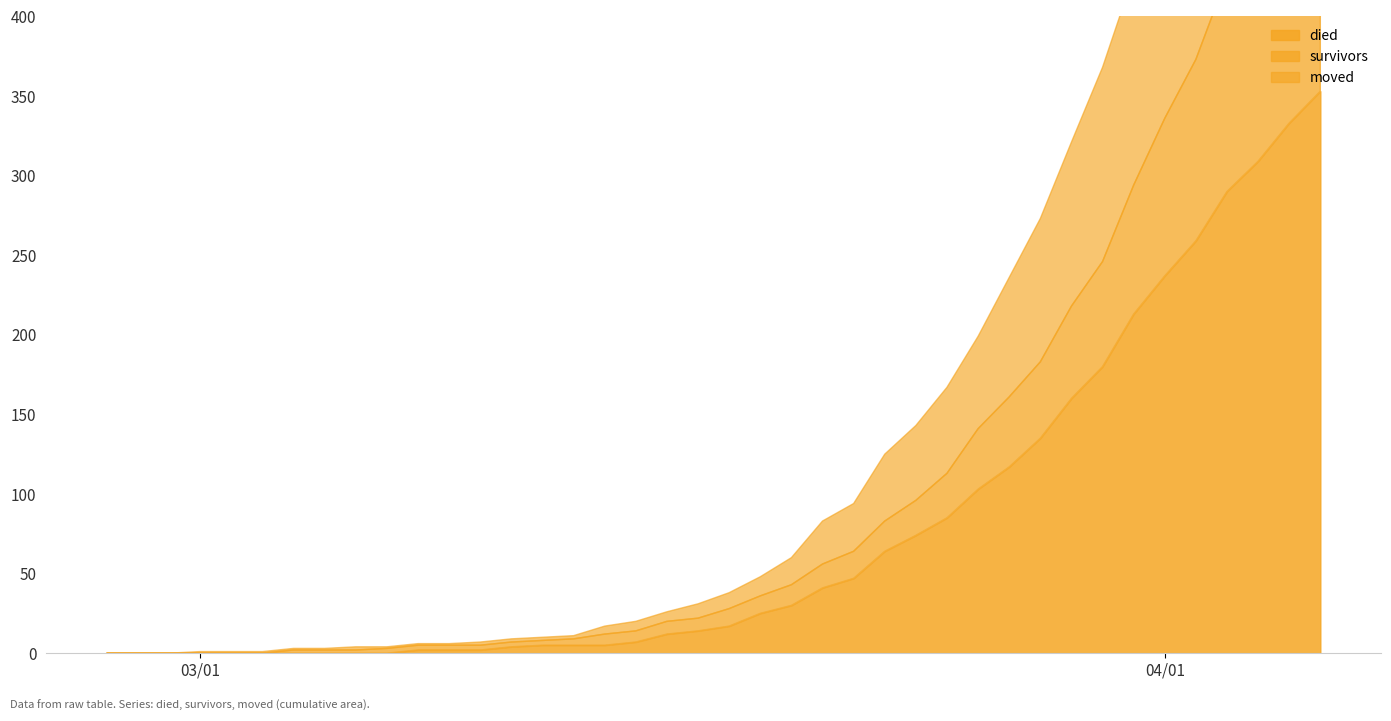

Reading right to left, transcribe all the data shown in this chart.

survivors: 2020-04-06=181	2020-04-05=158	2020-04-04=149	2020-04-03=135	2020-04-02=114	2020-04-01=99	2020-03-31=81	2020-03-30=66	2020-03-29=58	2020-03-28=48	2020-03-27=44	2020-03-26=38	2020-03-25=28	2020-03-24=22	2020-03-23=19	2020-03-22=17	2020-03-21=15	2020-03-20=13	2020-03-19=11	2020-03-18=11	2020-03-17=8	2020-03-16=8	2020-03-15=7	2020-03-14=7	2020-03-13=4	2020-03-12=3	2020-03-11=3	2020-03-10=3	2020-03-09=3	2020-03-08=3	2020-03-07=3	2020-03-06=2	2020-03-05=2	2020-03-04=2	2020-03-03=0	2020-03-02=0	2020-03-01=0	2020-02-29=0	2020-02-28=0	2020-02-27=0
died: 2020-04-06=353	2020-04-05=333	2020-04-04=309	2020-04-03=290	2020-04-02=259	2020-04-01=237	2020-03-31=213	2020-03-30=180	2020-03-29=160	2020-03-28=135	2020-03-27=117	2020-03-26=103	2020-03-25=85	2020-03-24=74	2020-03-23=64	2020-03-22=47	2020-03-21=41	2020-03-20=30	2020-03-19=25	2020-03-18=17	2020-03-17=14	2020-03-16=12	2020-03-15=7	2020-03-14=5	2020-03-13=5	2020-03-12=5	2020-03-11=4	2020-03-10=2	2020-03-09=2	2020-03-08=2	2020-03-07=0	2020-03-06=0	2020-03-05=0	2020-03-04=0	2020-03-03=0	2020-03-02=0	2020-03-01=0	2020-02-29=0	2020-02-28=0	2020-02-27=0
moved: 2020-04-06=210	2020-04-05=197	2020-04-04=177	2020-04-03=161	2020-04-02=153	2020-04-01=142	2020-03-31=132	2020-03-30=122	2020-03-29=103	2020-03-28=90	2020-03-27=75	2020-03-26=58	2020-03-25=54	2020-03-24=47	2020-03-23=42	2020-03-22=30	2020-03-21=27	2020-03-20=17	2020-03-19=12	2020-03-18=10	2020-03-17=9	2020-03-16=6	2020-03-15=6	2020-03-14=5	2020-03-13=2	2020-03-12=2	2020-03-11=2	2020-03-10=2	2020-03-09=1	2020-03-08=1	2020-03-07=1	2020-03-06=2	2020-03-05=1	2020-03-04=1	2020-03-03=1	2020-03-02=1	2020-03-01=1	2020-02-29=0	2020-02-28=0	2020-02-27=0